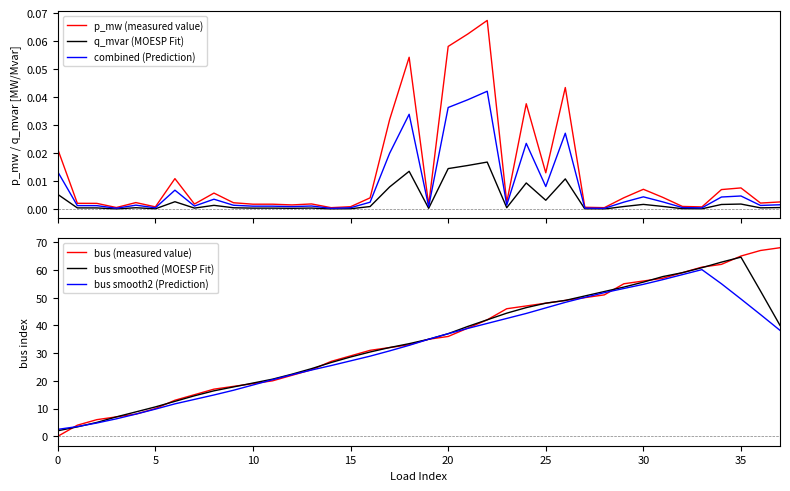

At which label is bus smoothed (MOESP Fit) closest to 33?

18